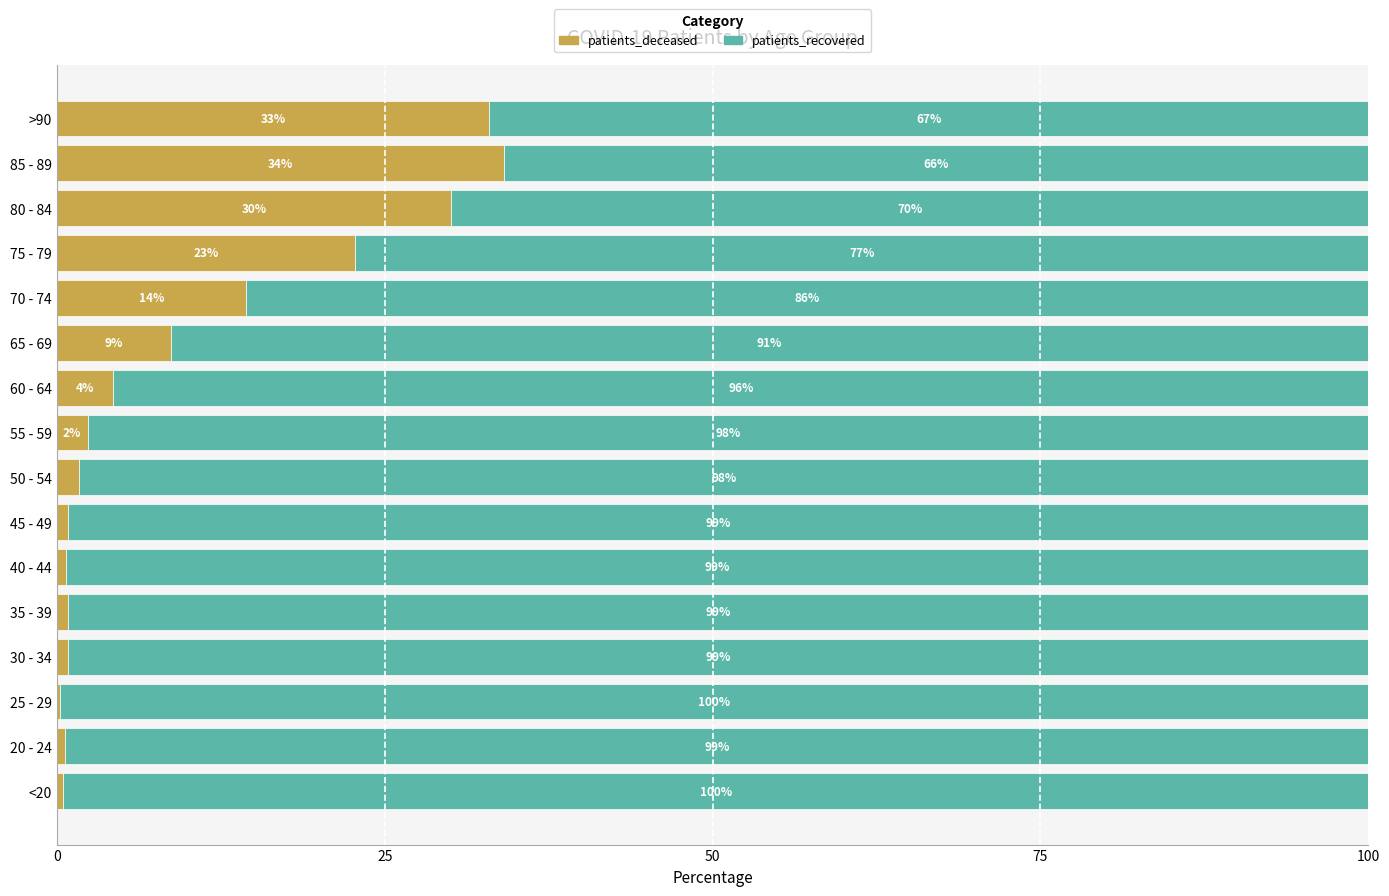

What value does the patients_deceased series have at 75 - 79?

22.7